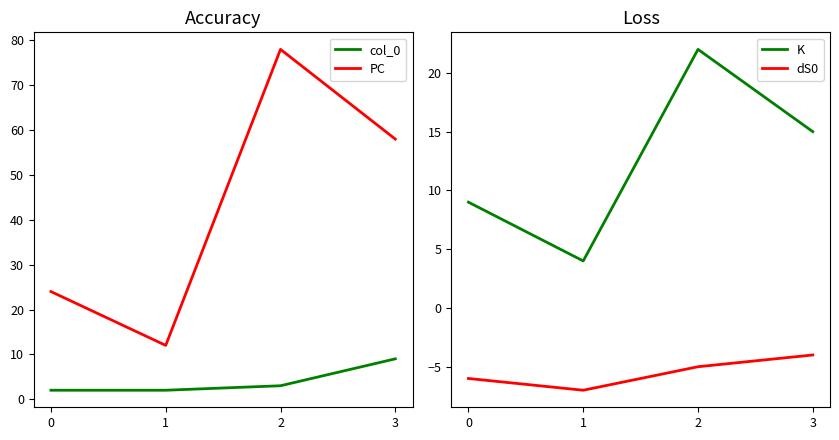

What is the maximum value for dS0?

-4